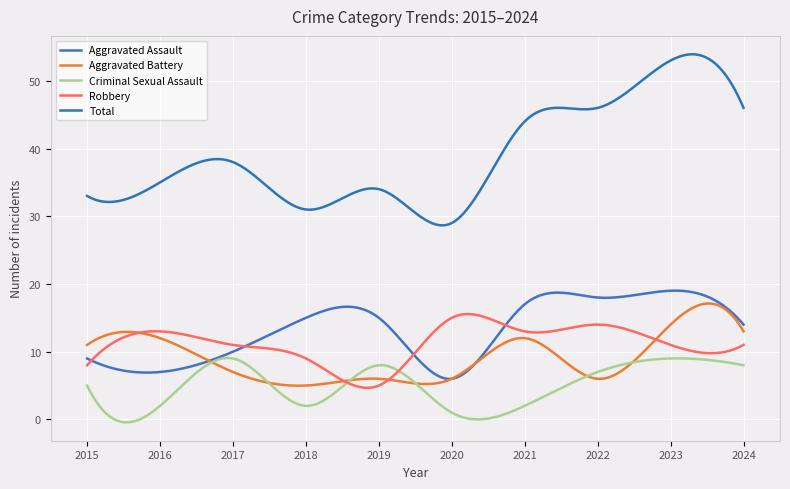

Does the chart have visible grid lines?

Yes